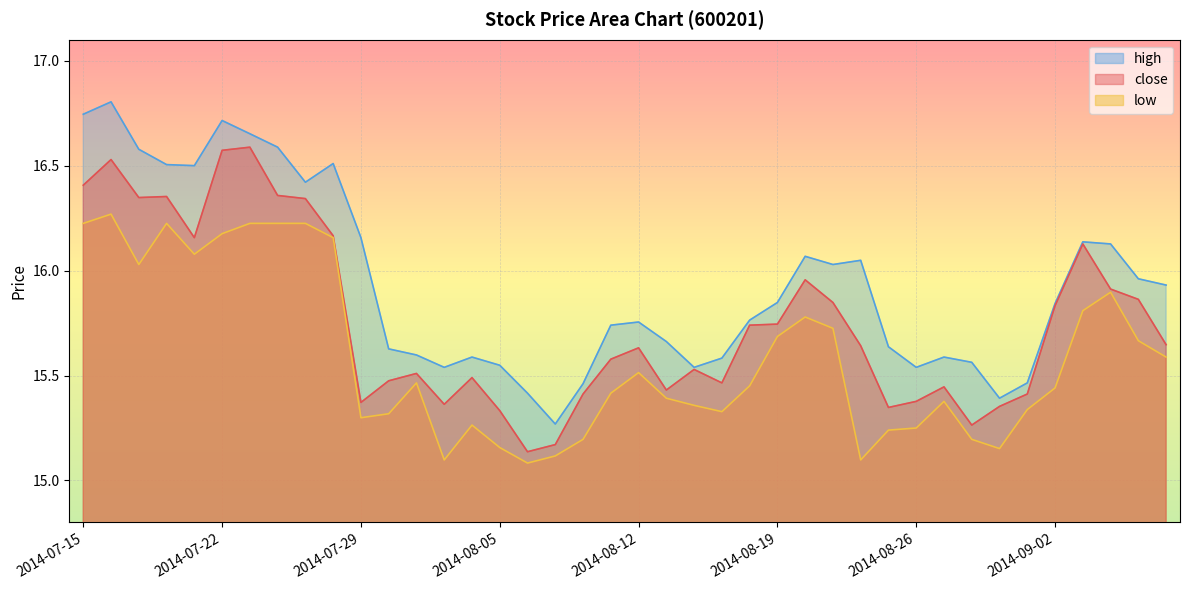

List the series in order of their peak value, highest first.

high, close, low